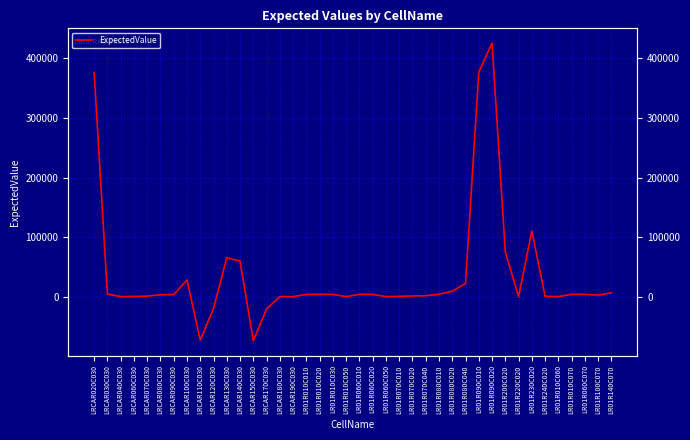

The chart shows a value of 1541 at LR01R070C020. True or false?

False